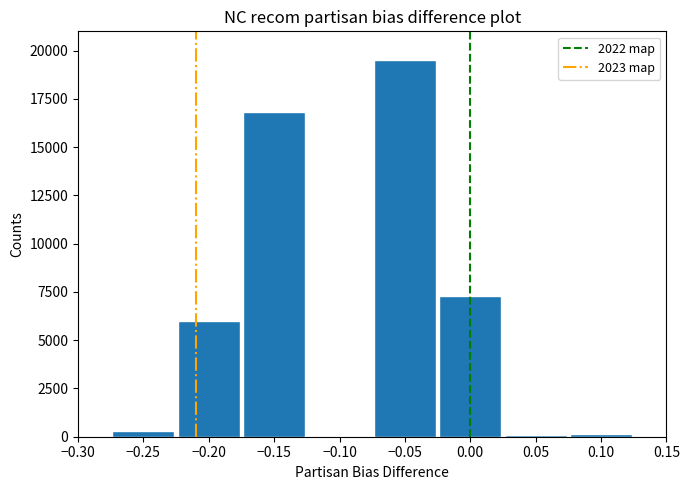

Is it true that the value at −0.10 is 0?

True